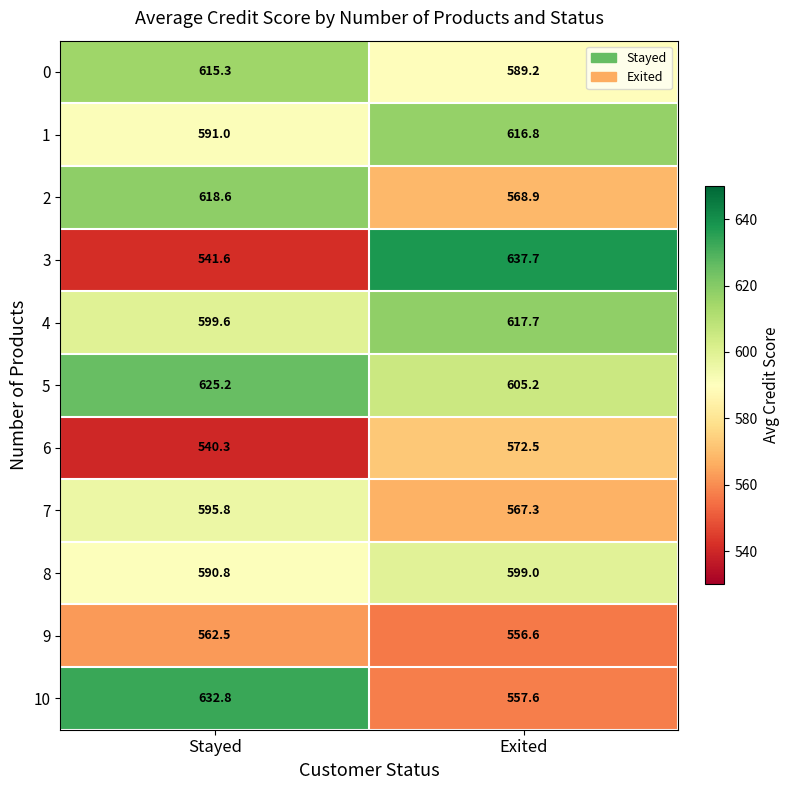

What is the difference between the highest and lowest values at Stayed?

92.5